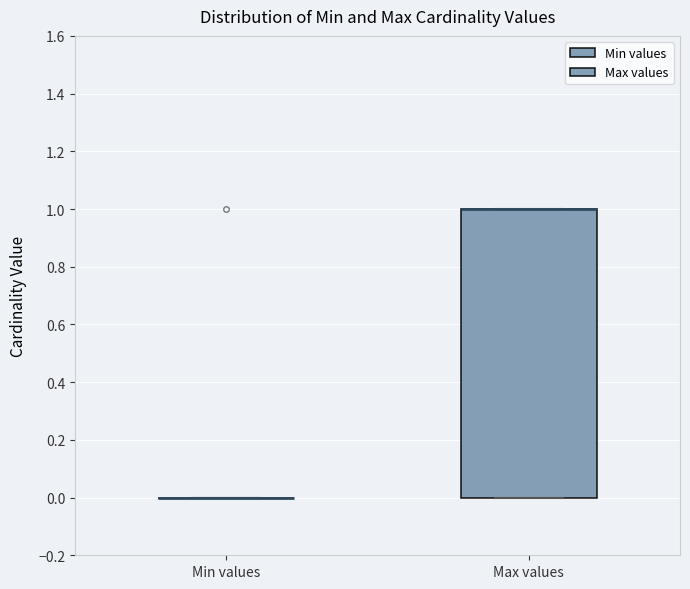

Reading left to right, read every box against the y-axis: the position of its median line, the range the box covers, and the ends of its whiskers. The values are not printed on the chart, so give them approximately, as read against the axis.

Min values: box collapsed to a line at 0, whiskers 0 to 0
Max values: median 1 (drawn on the box's upper edge), box 0 to 1, whiskers 0 to 1